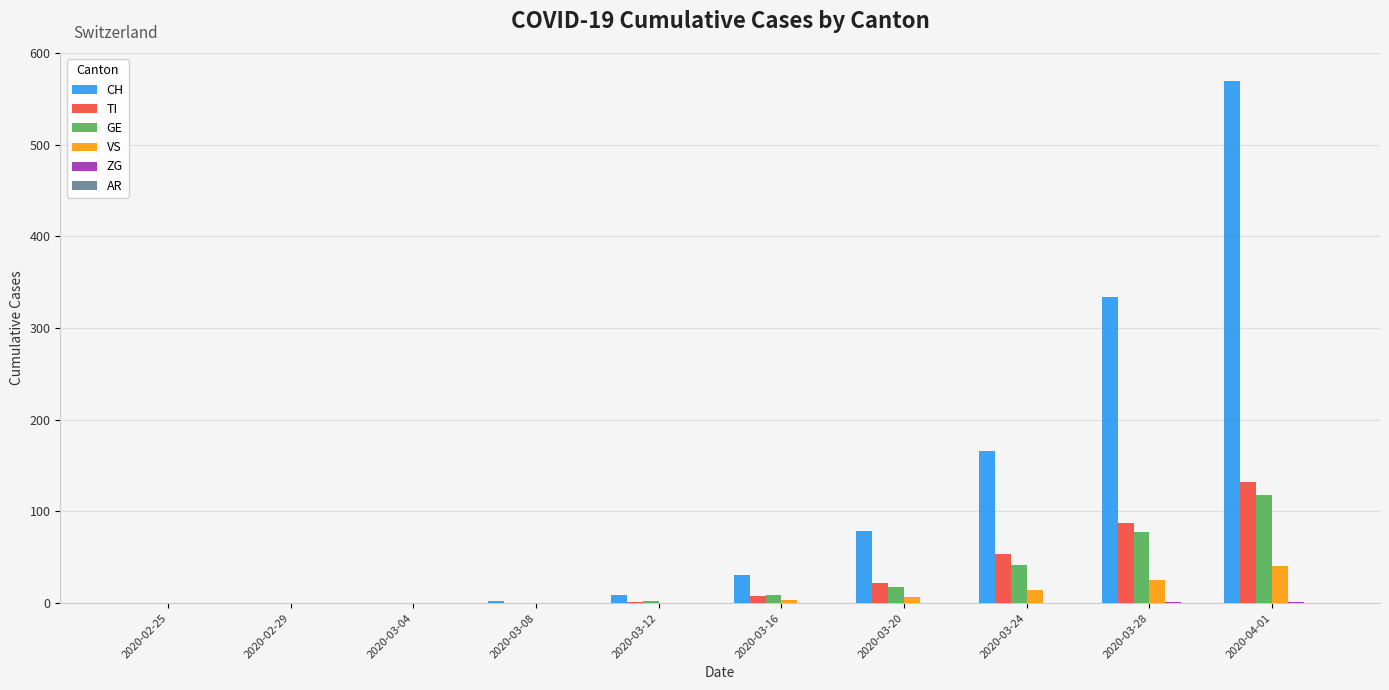

Is it true that GE equals 2 at 2020-03-12?

True